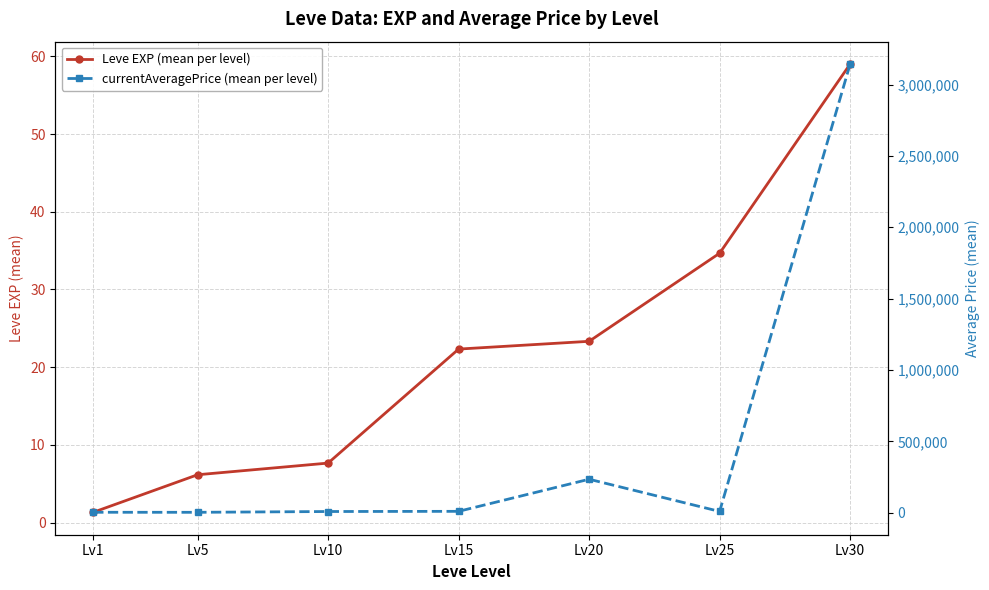

Rank the series by their average value, from lowest to highest.

Leve EXP (mean per level), currentAveragePrice (mean per level)